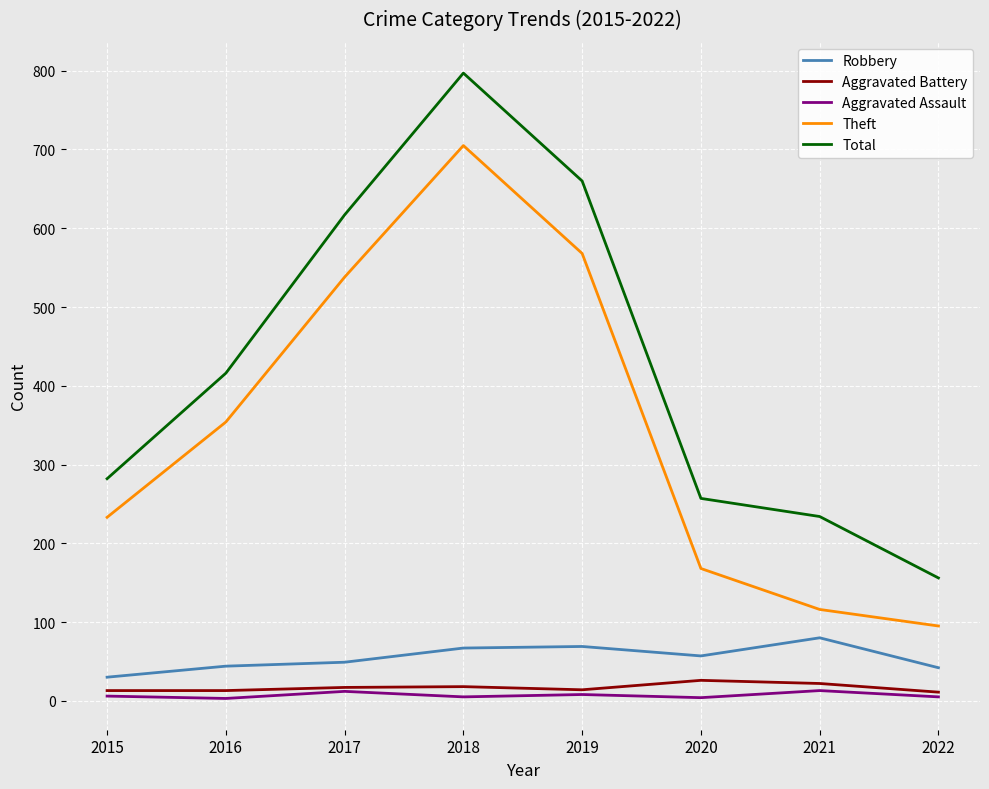

What is the spread (max minus min) of values at 2017?

605